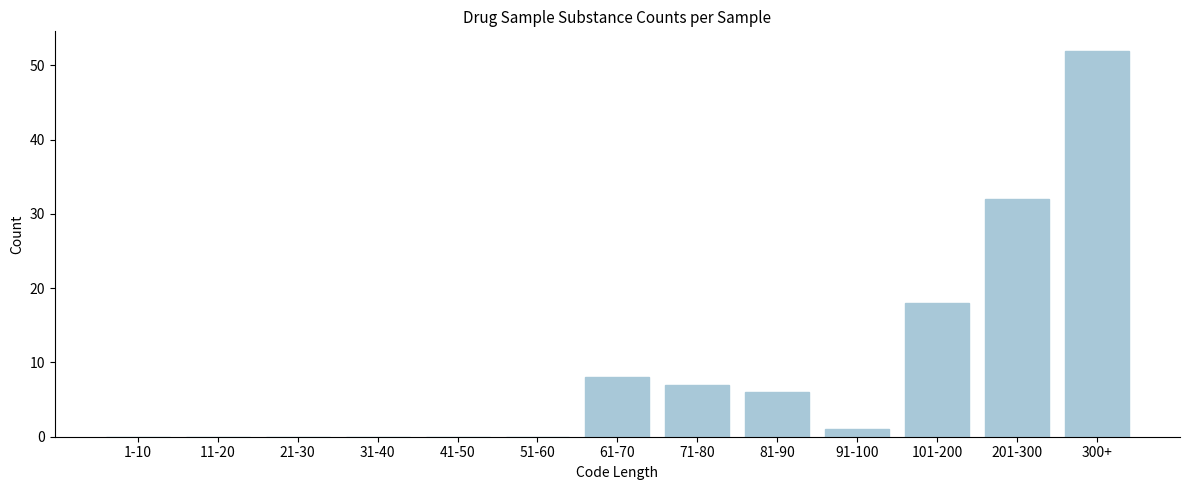

Reading left to right, transcribe all the data shown in this chart.

1-10=0	11-20=0	21-30=0	31-40=0	41-50=0	51-60=0	61-70=8	71-80=7	81-90=6	91-100=1	101-200=18	201-300=32	300+=52